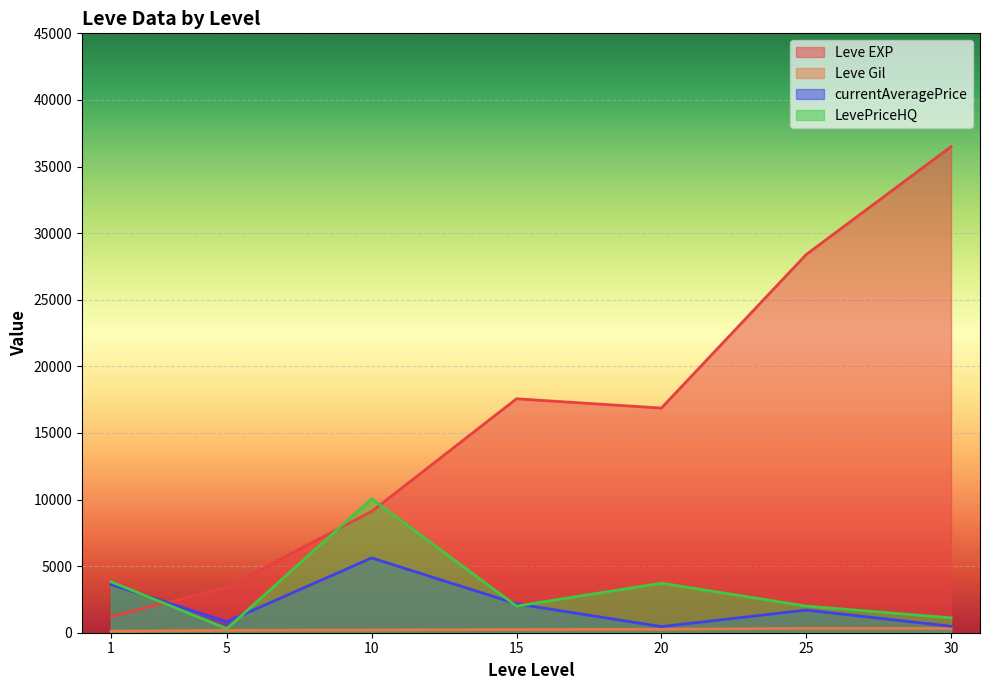

Is it true that currentAveragePrice equals 32 at 30?

False